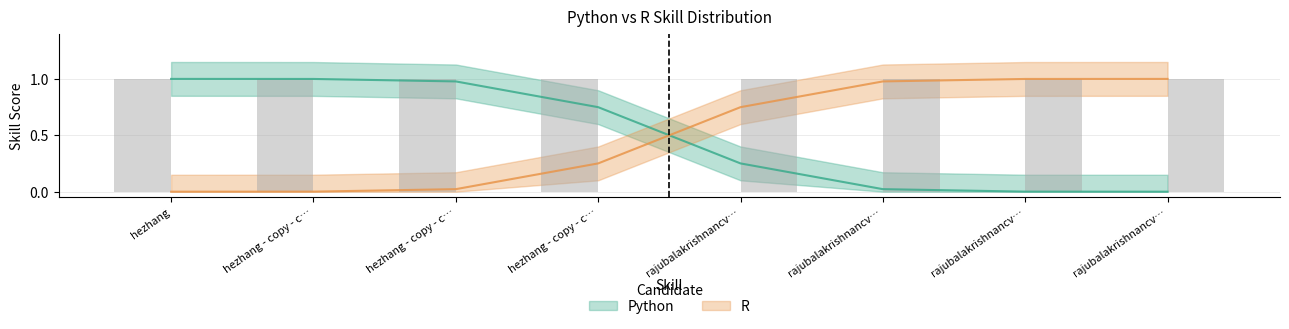

What is the label of the 3rd bar from the left?

hezhang - copy - c…